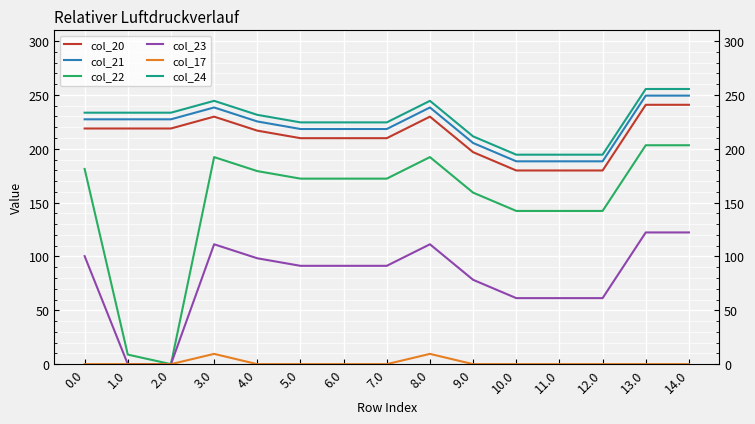

What position from the right is 1.0?

14